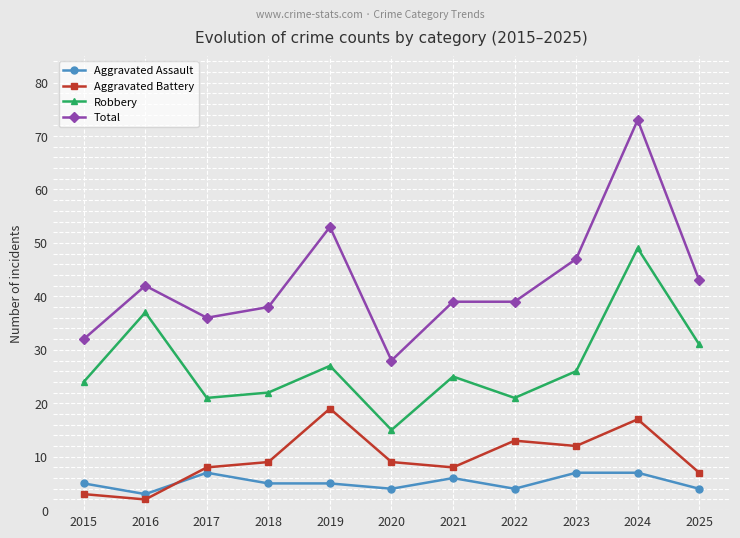

At which category does Aggravated Assault reach its first local peak?

2017